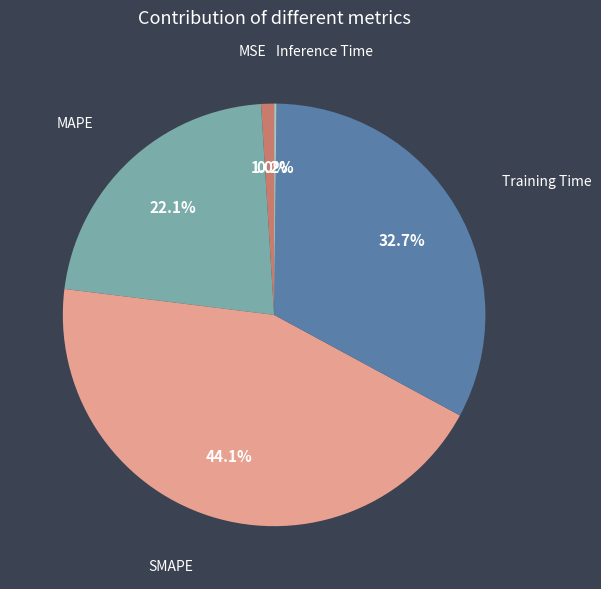

Does Training Time represent more than half of the total?

No